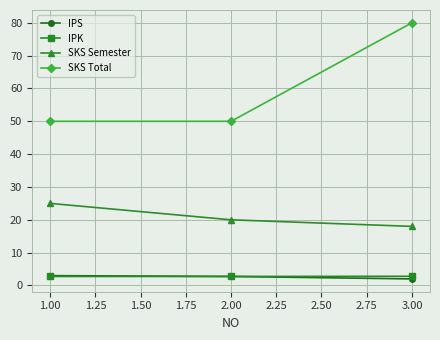

What is the value of the SKS Semester point at the 3rd from the left?

18.0